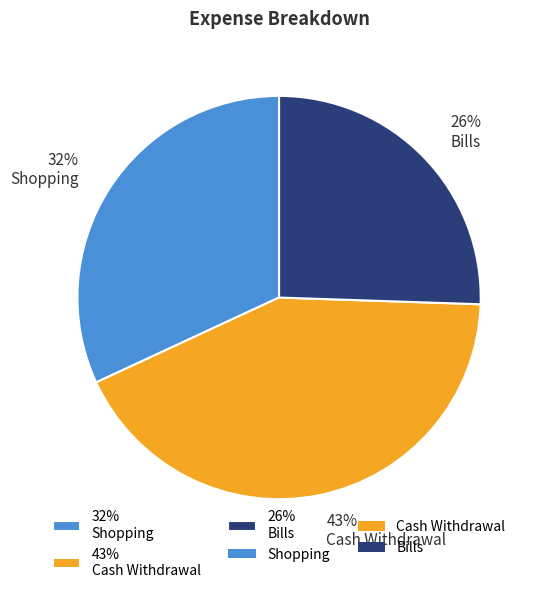

Which slice is the smallest?

26% Bills